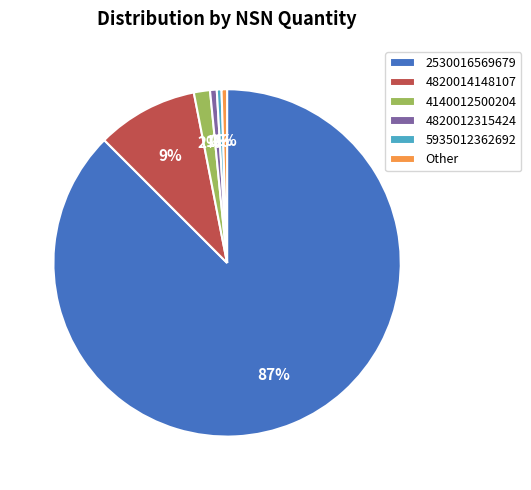

How many segments does this pie chart have?

6